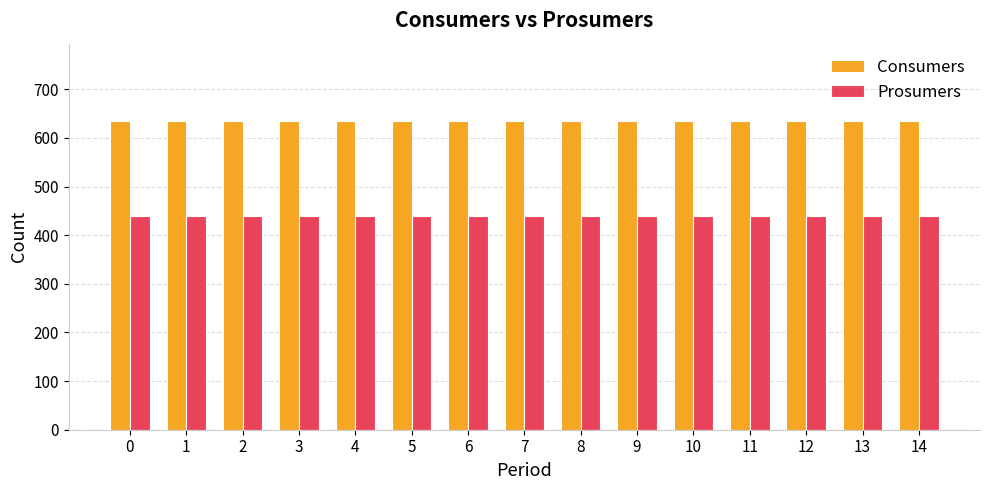

List the series in order of their peak value, highest first.

Consumers, Prosumers